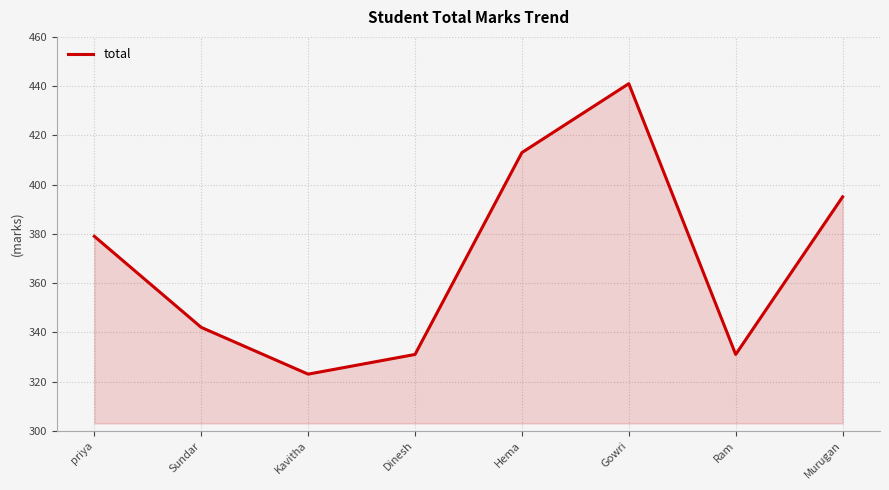

At which label is the value closest to 382?

priya